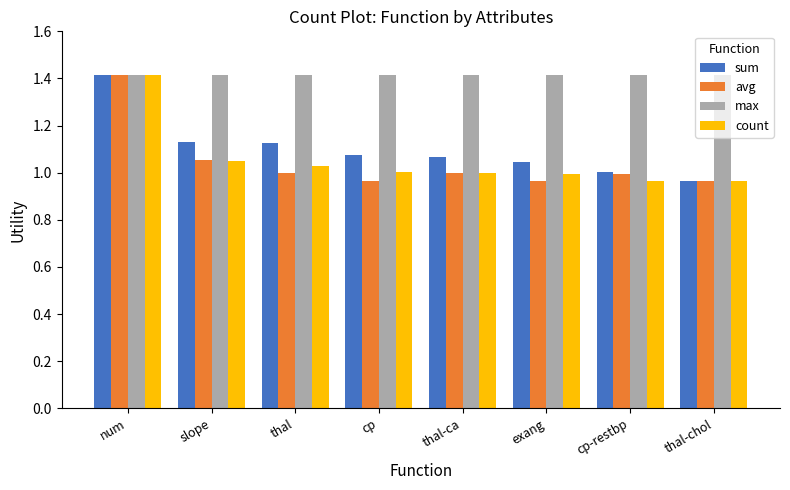

True or false: max has a value of 0.6 at slope.

False